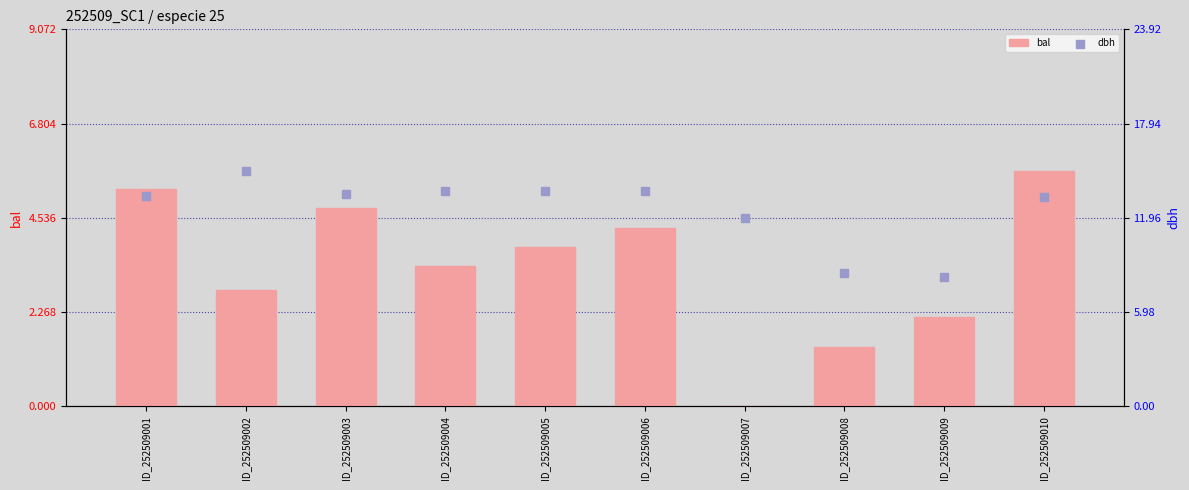

Which series contains the highest Y value?

dbh